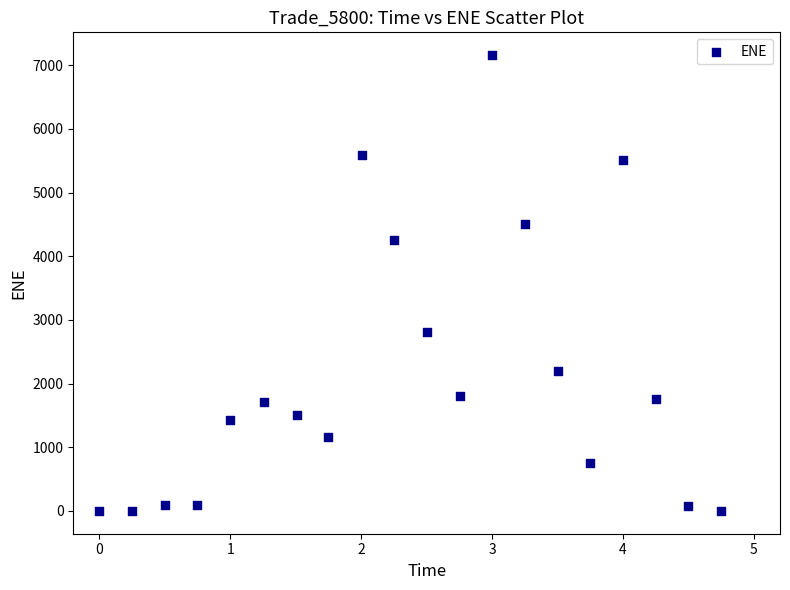

What is the range of Y values (max minus min)?

7159.0